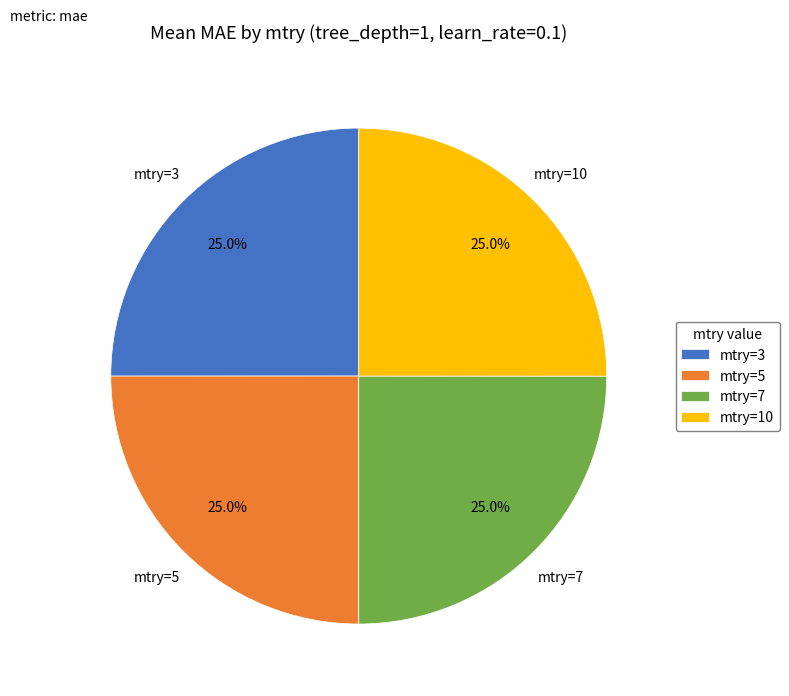

Does mtry=3 account for over 50% of the chart?

No